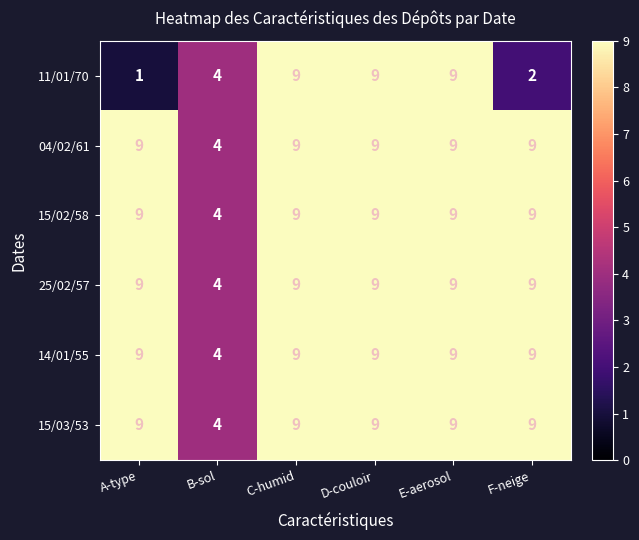

At E-aerosol, list the series in order from smallest to largest.

11/01/70, 04/02/61, 15/02/58, 25/02/57, 14/01/55, 15/03/53